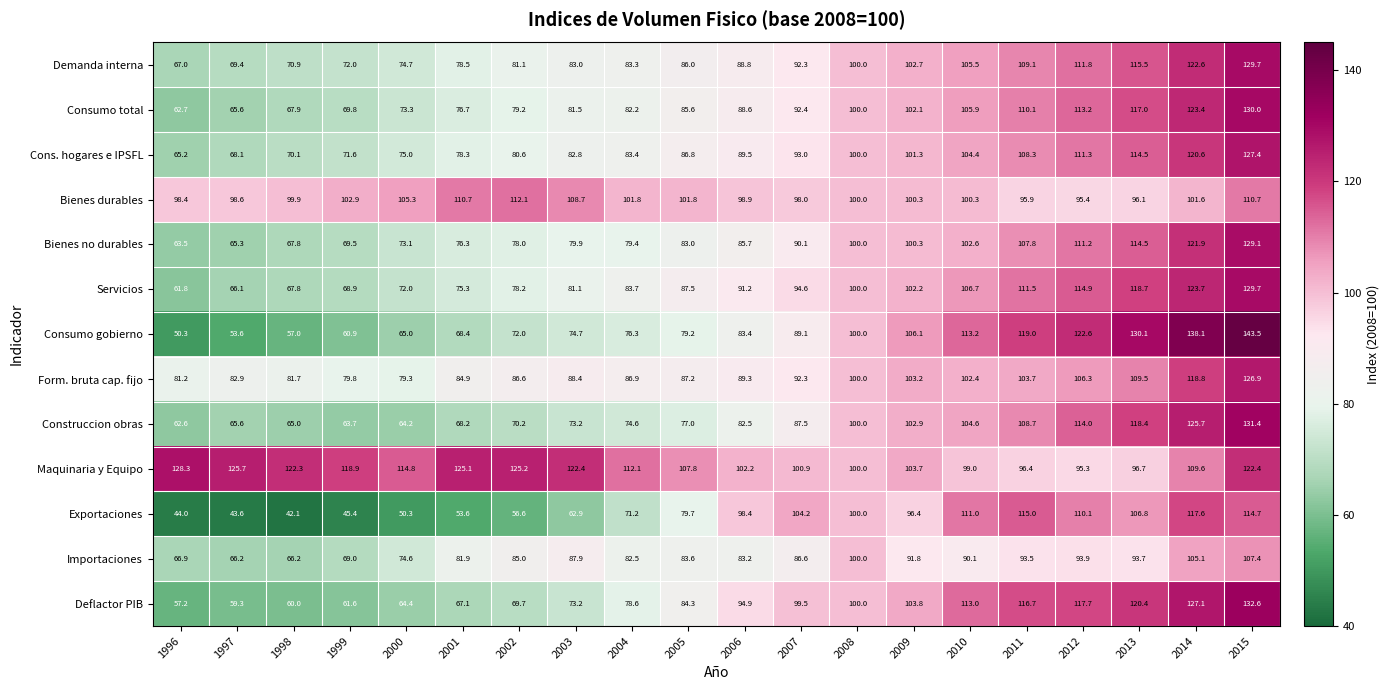

At 2000, list the series in order from smallest to largest.

Exportaciones, Construccion obras, Deflactor PIB, Consumo gobierno, Servicios, Bienes no durables, Consumo total, Importaciones, Demanda interna, Cons. hogares e IPSFL, Form. bruta cap. fijo, Bienes durables, Maquinaria y Equipo